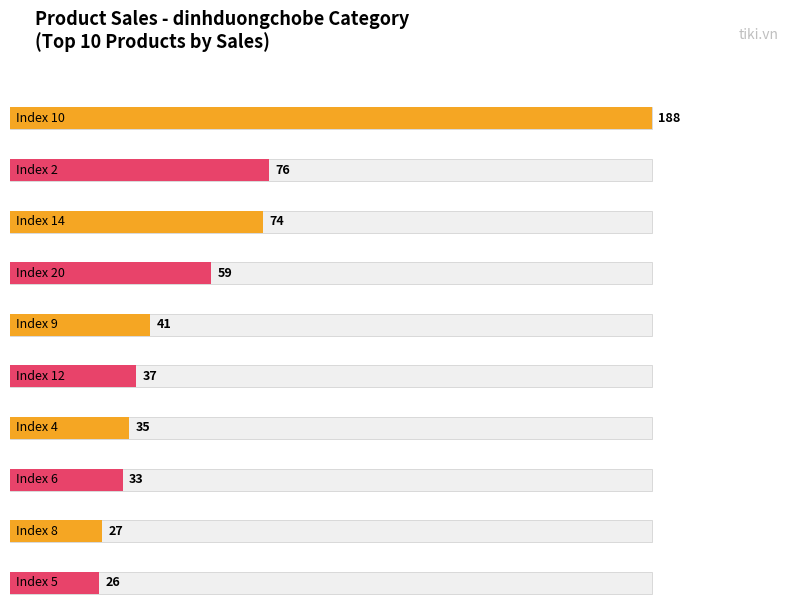

The chart shows a value of 4 at 18. True or false?

False